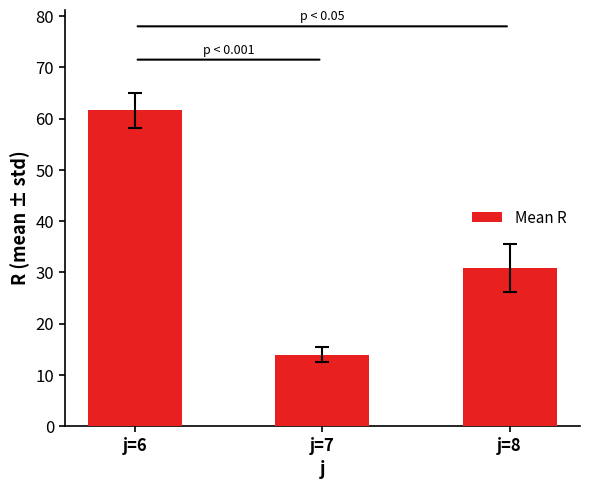

Does the chart contain stacked bars?

No